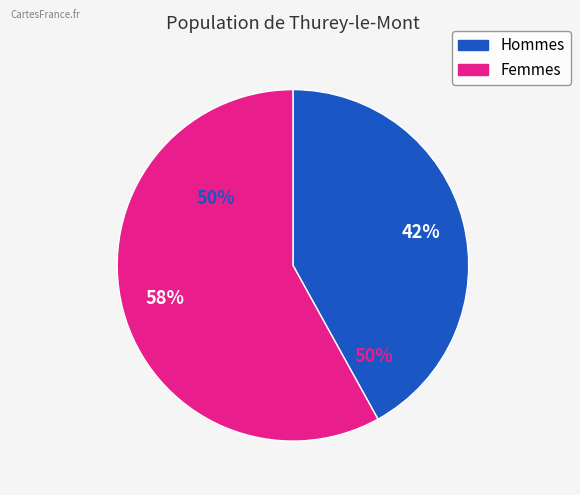

Is it true that 4 is 17% of the pie?

True